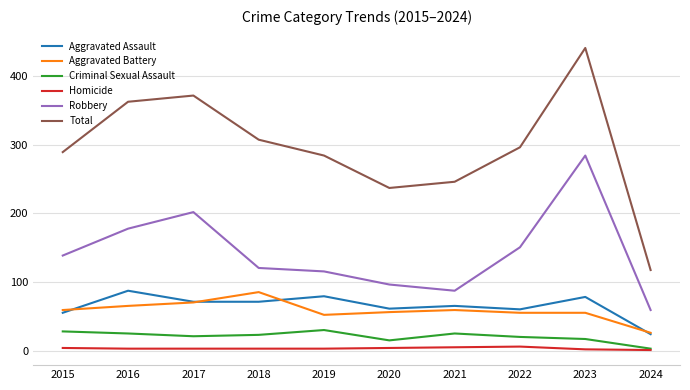

True or false: Total and Aggravated Battery cross at least once.

False